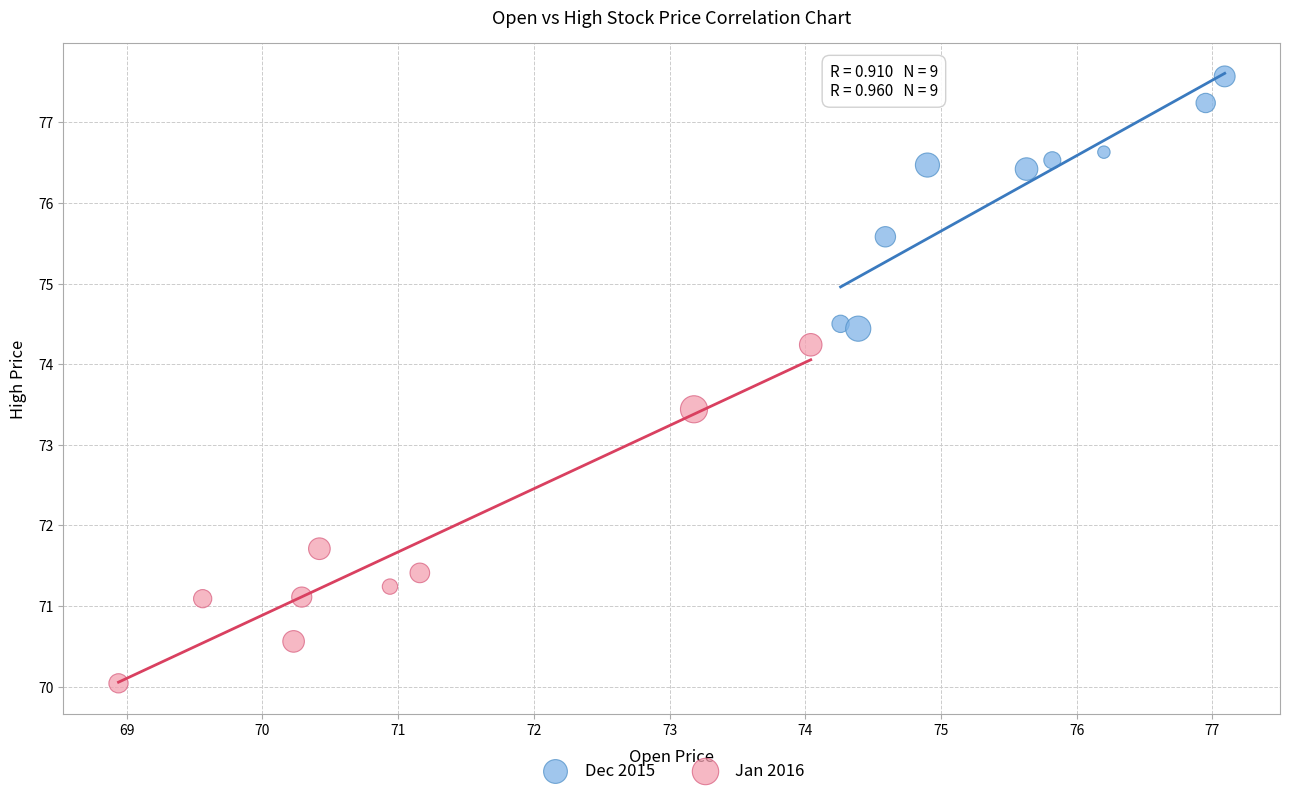

Which series contains the highest Y value?

Dec 2015